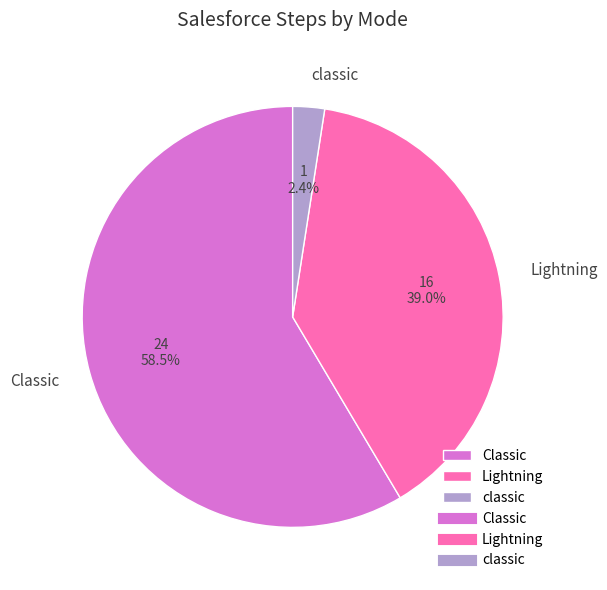

Do Classic and Lightning together represent more than half of the pie?

Yes